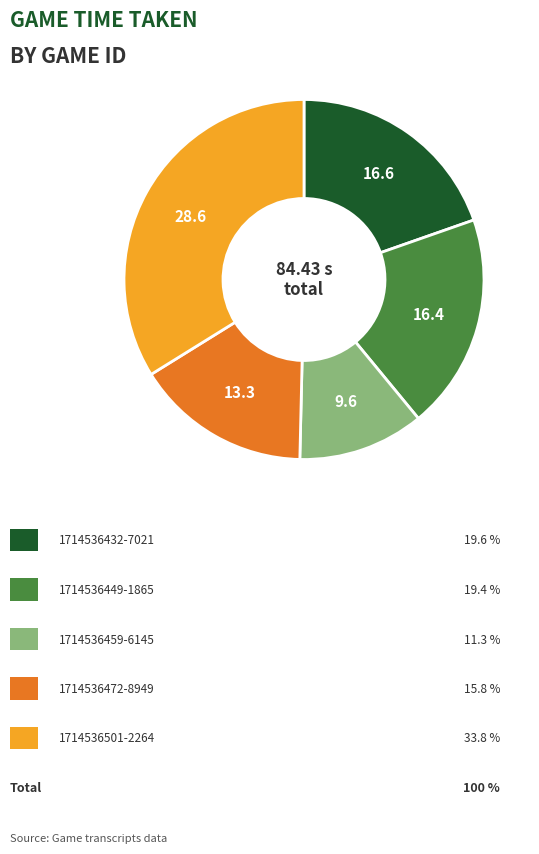

Does any single category account for the majority?

No